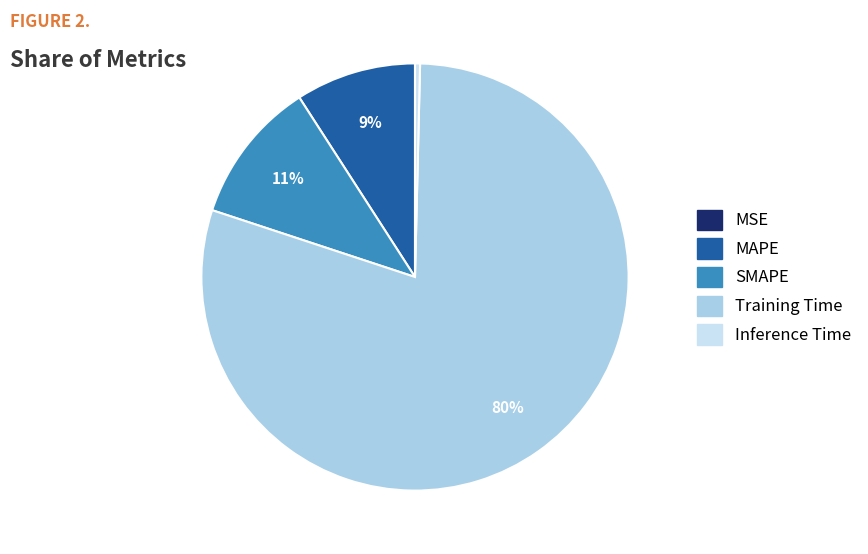

To the nearest percent, what is the average slice percentage?

20%